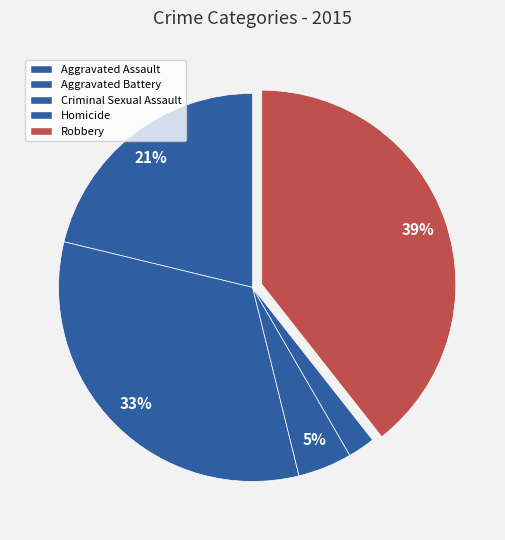

To the nearest percent, what percentage of the pie is Aggravated Battery?

33%